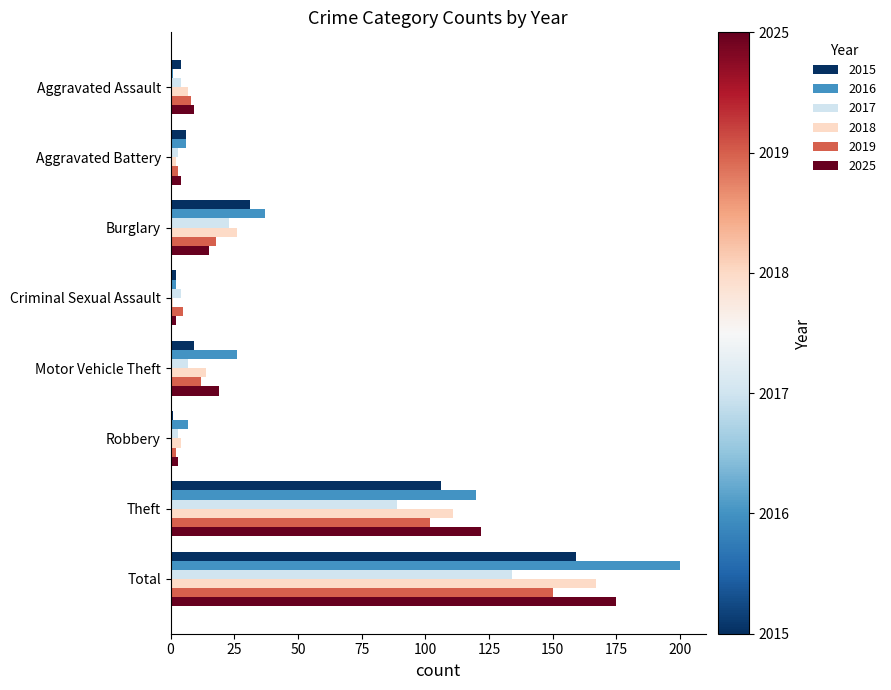

Is it true that 2015 equals 9 at Motor Vehicle Theft?

True